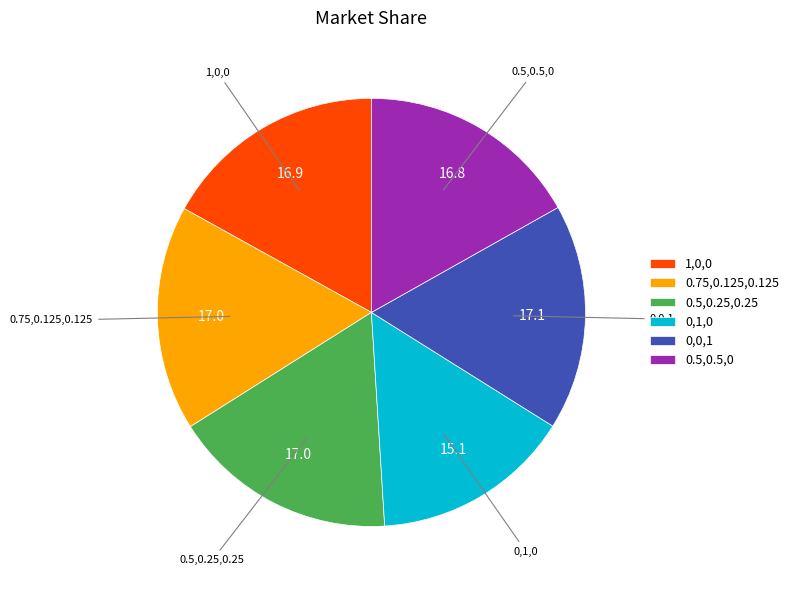

Is it true that 0.75,0.125,0.125 is 17% of the pie?

True